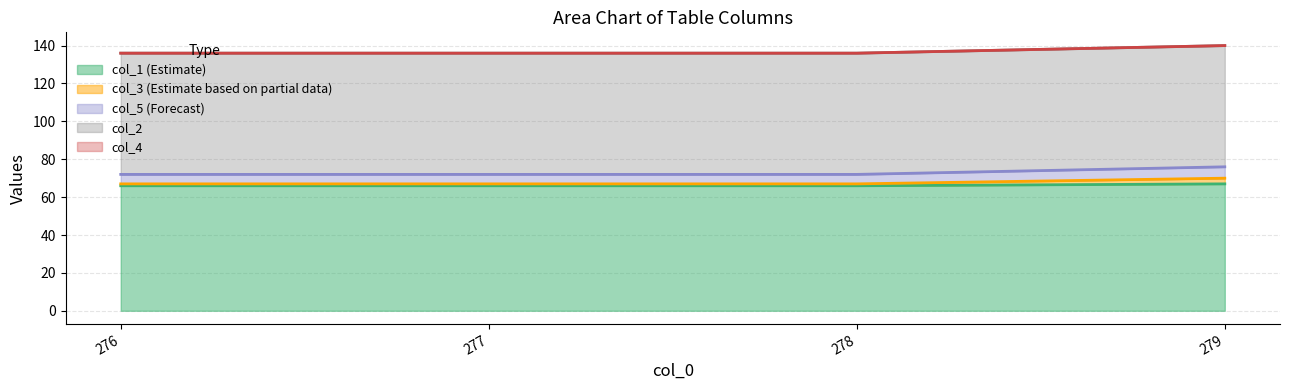

Which category has the highest value in the col_1 series?

279.0